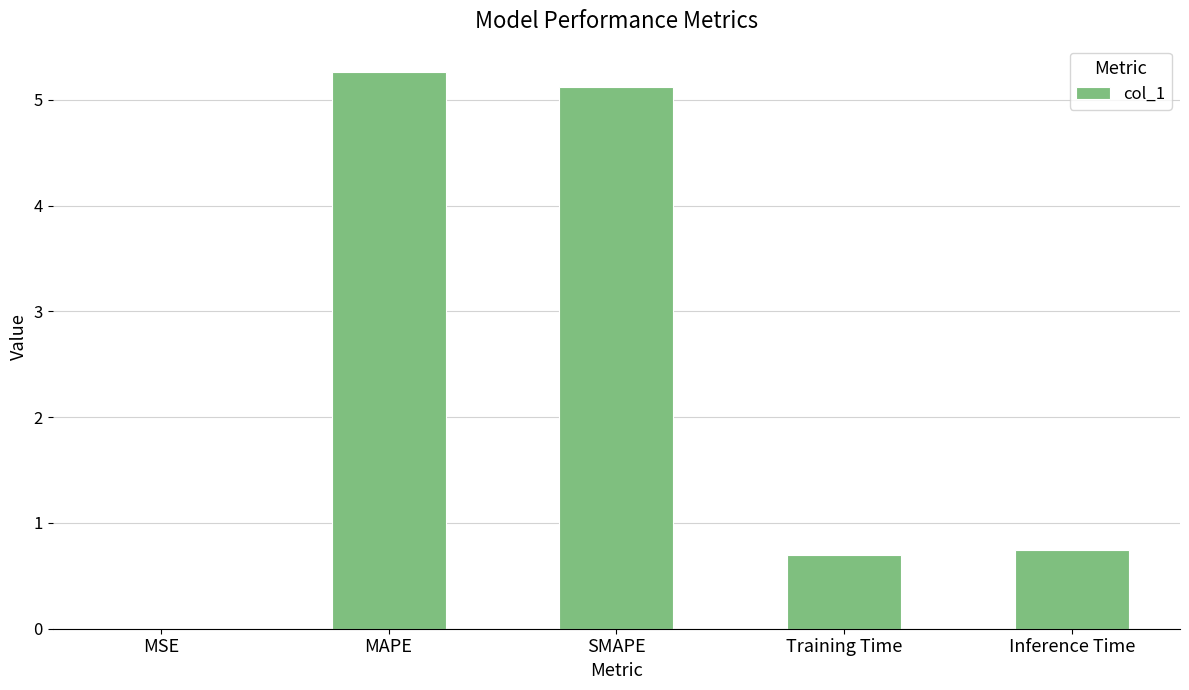

What is the difference between the values at SMAPE and MSE?

5.1